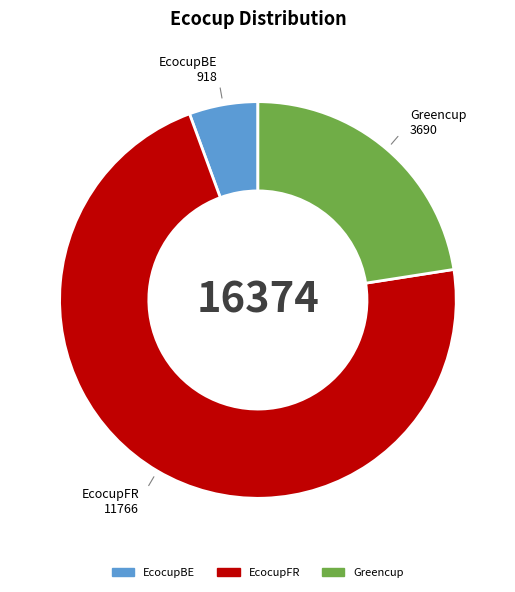

Which category has the biggest portion of the pie?

EcocupFR